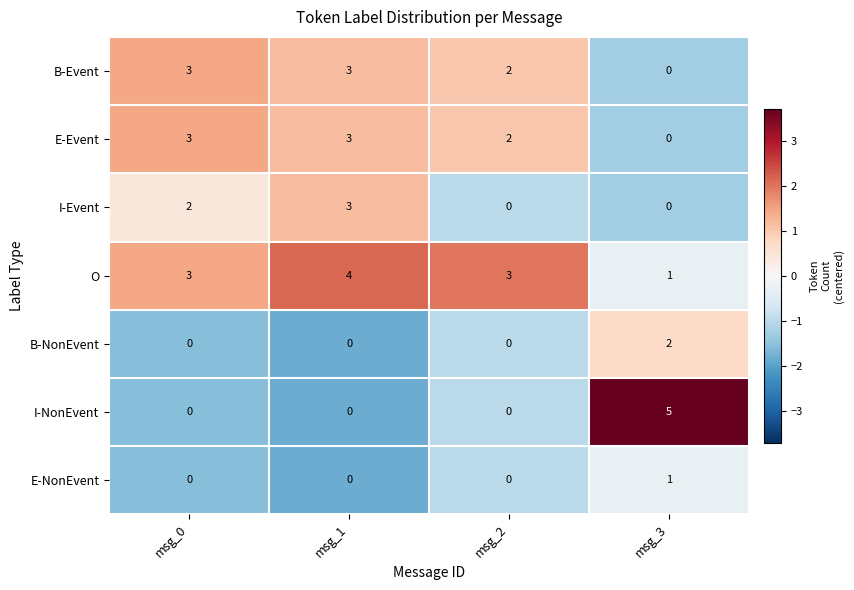

How many O values are between 3 and 4?

3